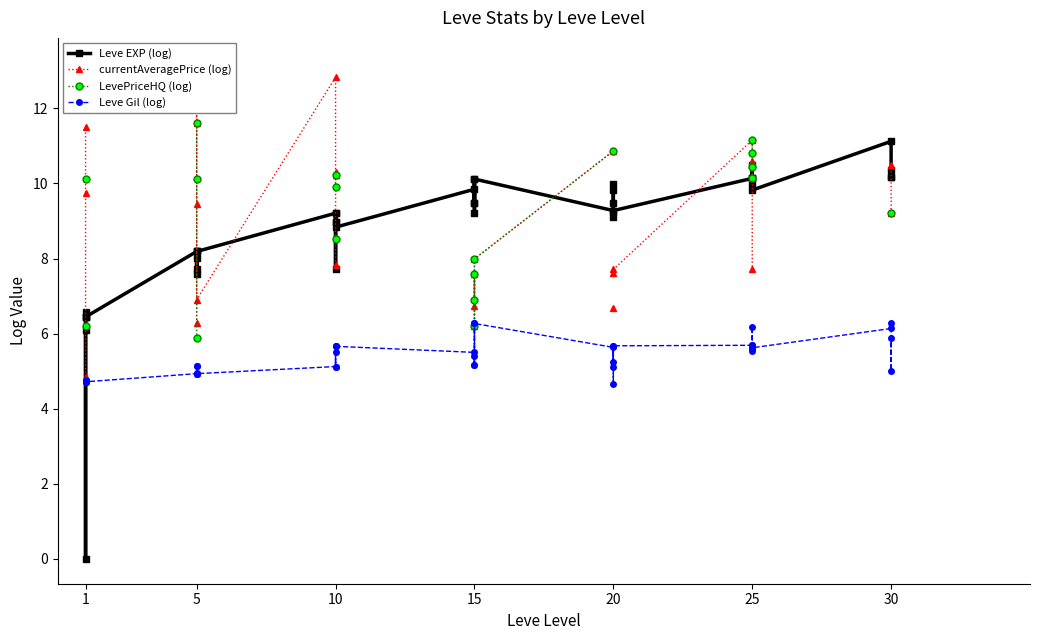

At which category is the sum across all series the highest?

25